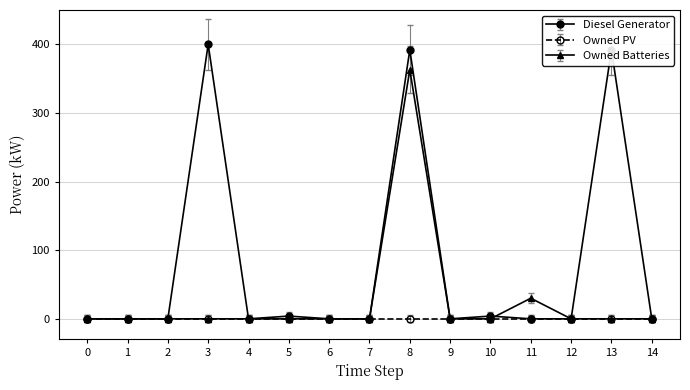

Rank the series by their maximum value, from lowest to highest.

Owned PV, Owned Batteries, Diesel Generator